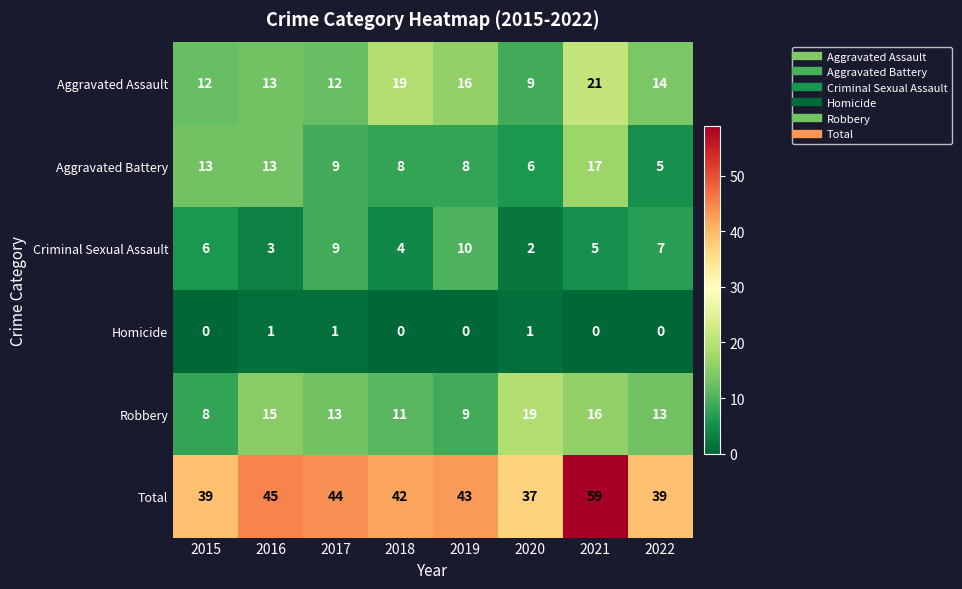

How many data points does each series have?

8